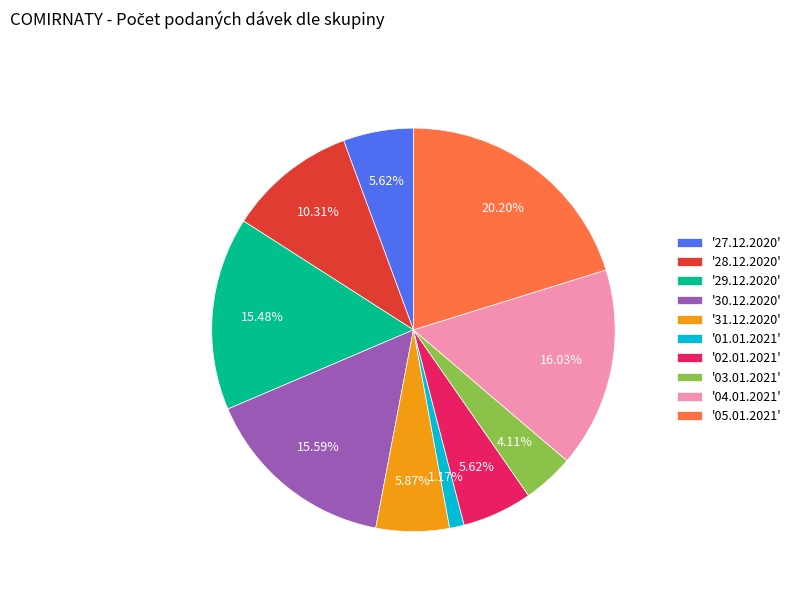

How many slices are in this pie chart?

10